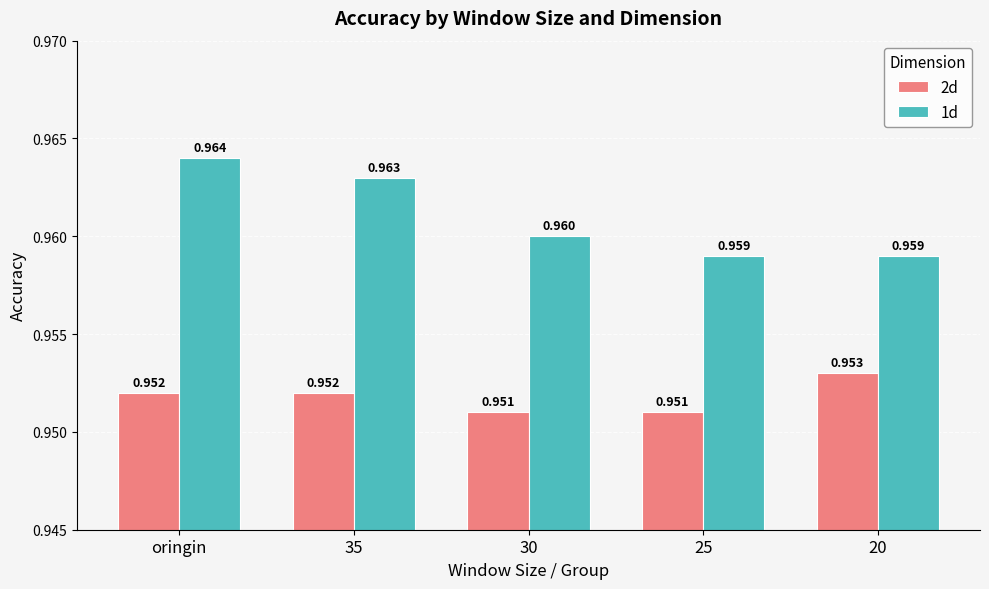

At which category is the sum across all series the highest?

oringin